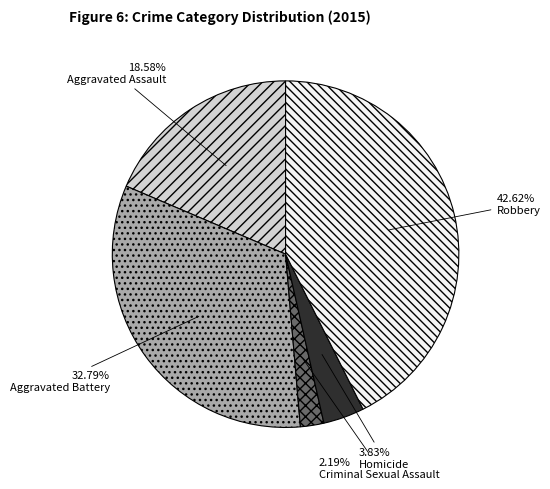

To the nearest percent, what portion does Aggravated Battery represent?

33%